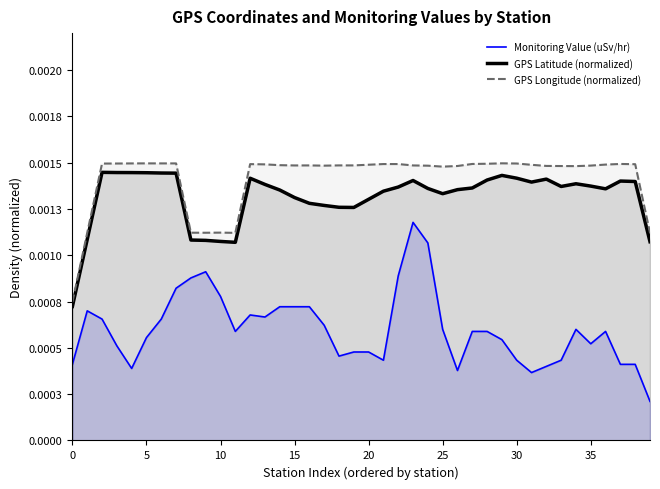

True or false: GPS Longitude (normalized) has more than 1 points higher than both neighbors.

True